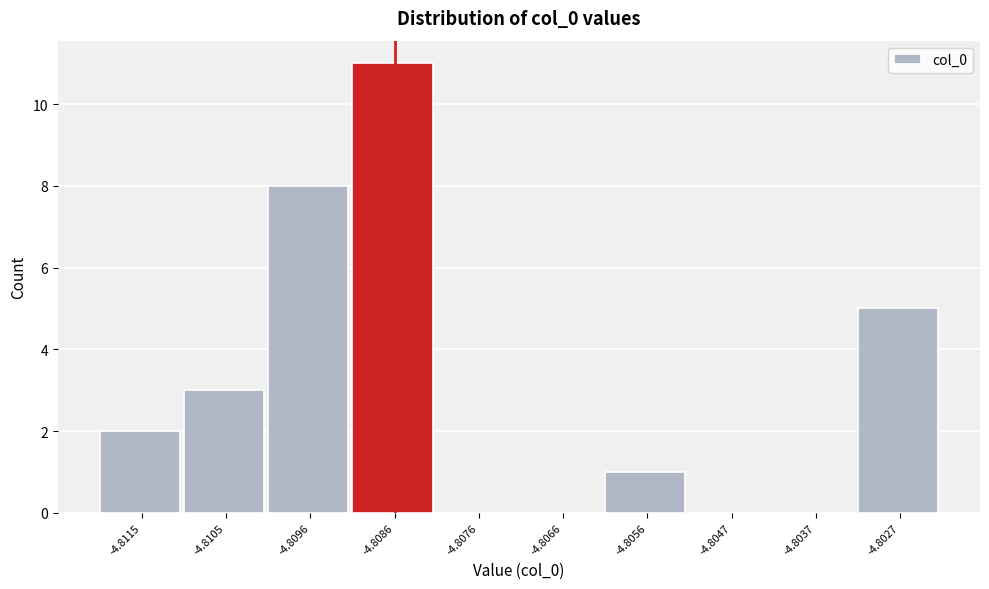

Reading left to right, list all the values displayed in this chart.

-4.8115=2	-4.8105=3	-4.8096=8	-4.8086=11	-4.8076=0	-4.8066=0	-4.8056=1	-4.8047=0	-4.8037=0	-4.8027=5